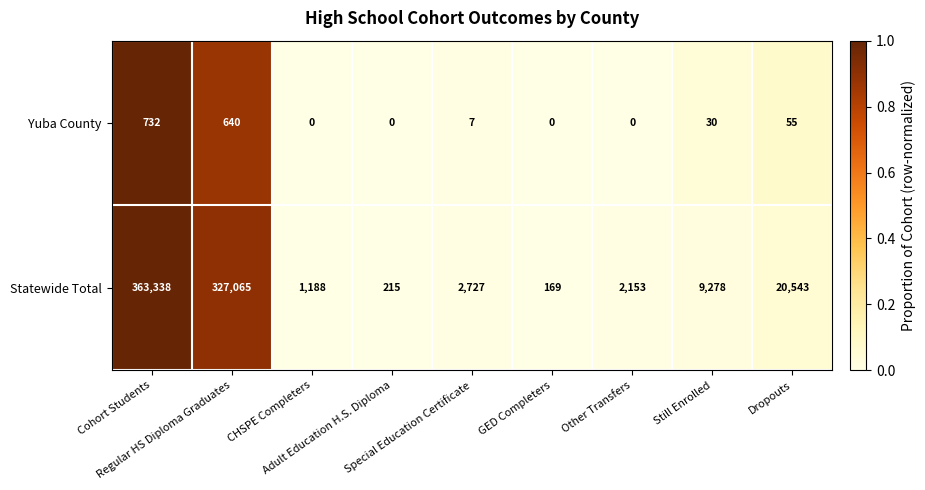

At Other Transfers, list the series in order from smallest to largest.

Yuba County, Statewide Total